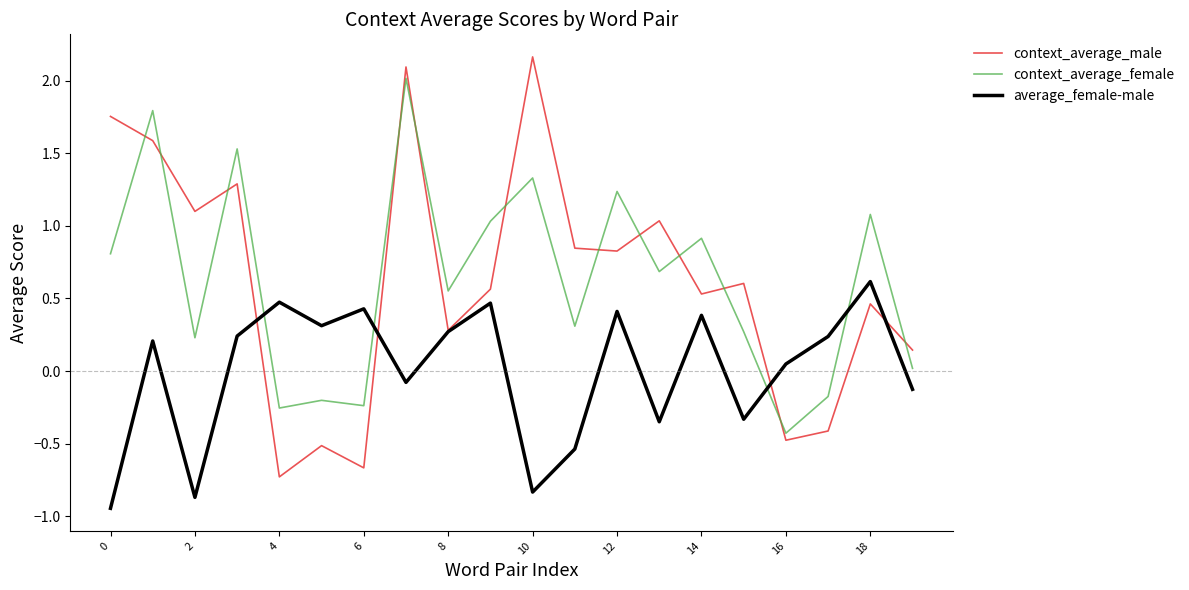

How many intersections are there between average_female-male and context_average_female?

4